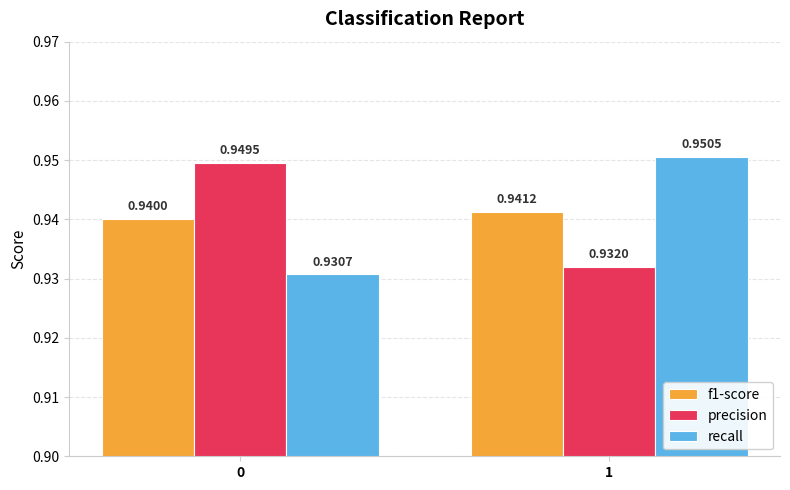

Which series has the widest spread of values?

recall